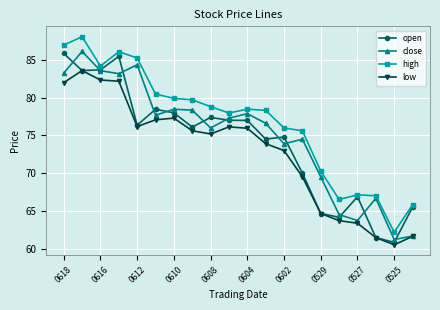

True or false: open and high cross at least once.

False